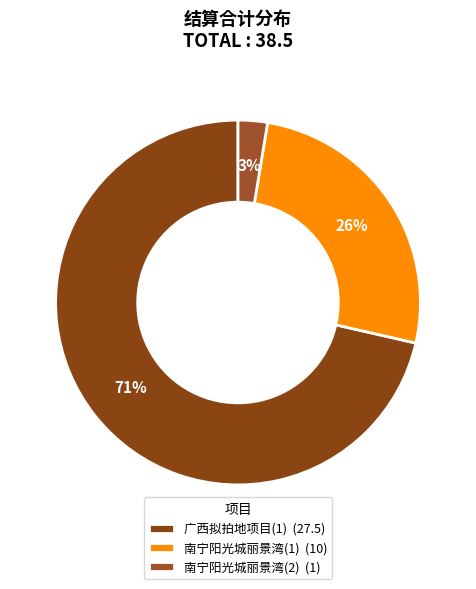

How many slices are in this pie chart?

3